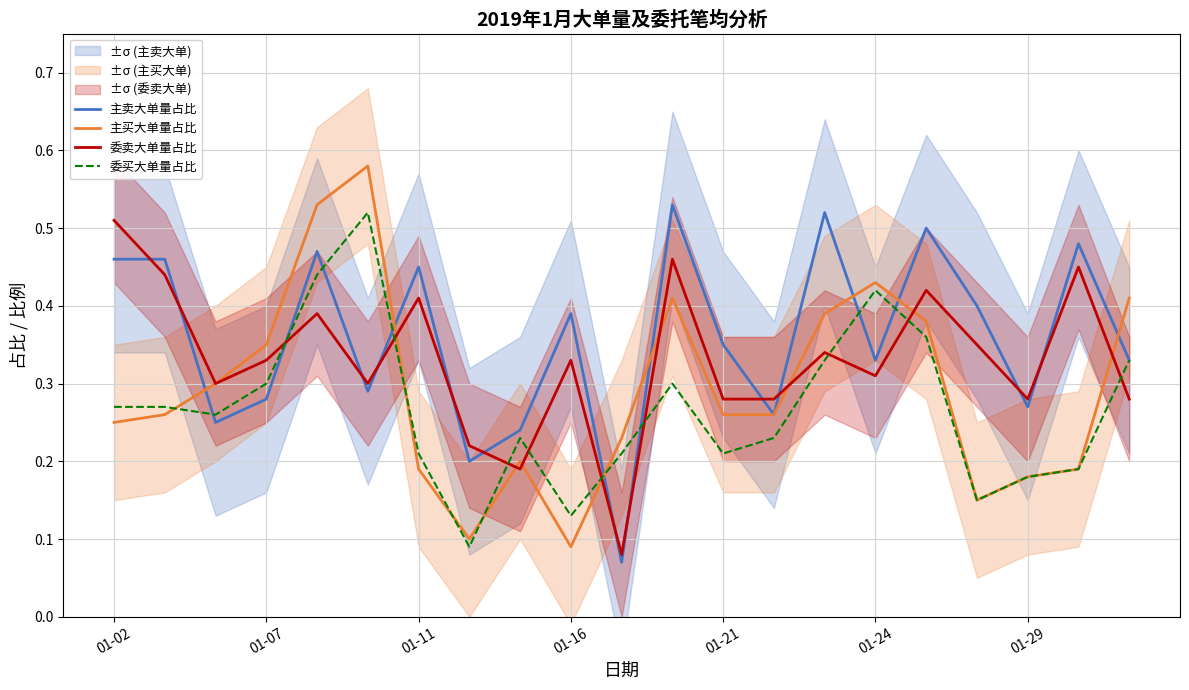

Reading right to left, transcribe all the data shown in this chart.

主卖大单量占比: 0.3	0.5	0.3	0.4	0.5	0.3	0.5	0.3	0.3	0.5	0.1	0.4	0.2	0.2	0.5	0.3	0.5	0.3	0.2	0.5	0.5
主买大单量占比: 0.4	0.2	0.2	0.1	0.4	0.4	0.4	0.3	0.3	0.4	0.2	0.1	0.2	0.1	0.2	0.6	0.5	0.3	0.3	0.3	0.2
委卖大单量占比: 0.3	0.5	0.3	0.3	0.4	0.3	0.3	0.3	0.3	0.5	0.1	0.3	0.2	0.2	0.4	0.3	0.4	0.3	0.3	0.4	0.5
委买大单量占比: 0.3	0.2	0.2	0.1	0.4	0.4	0.3	0.2	0.2	0.3	0.2	0.1	0.2	0.1	0.2	0.5	0.4	0.3	0.3	0.3	0.3